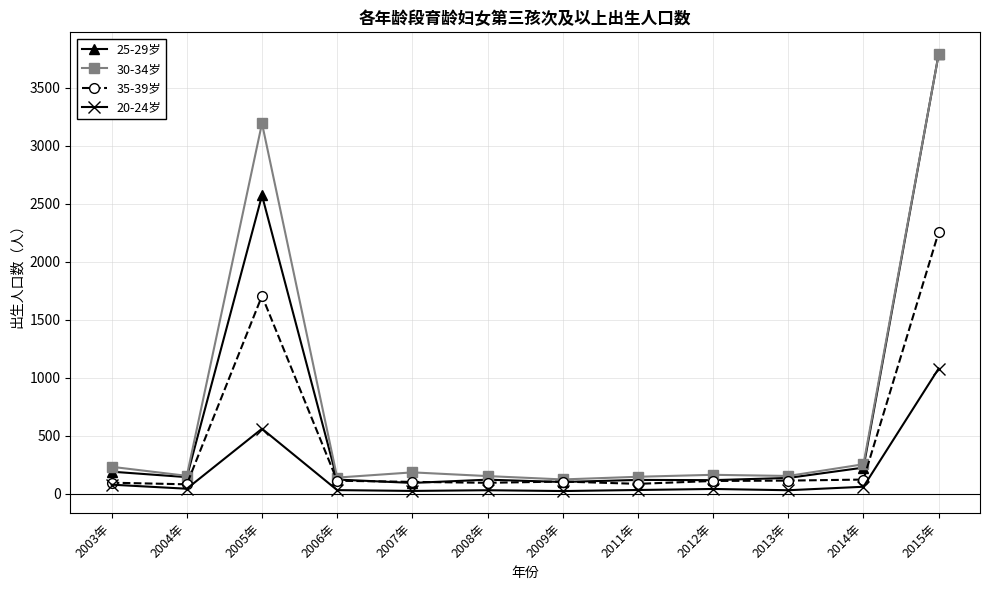

What is the minimum value for 35-39岁?

81